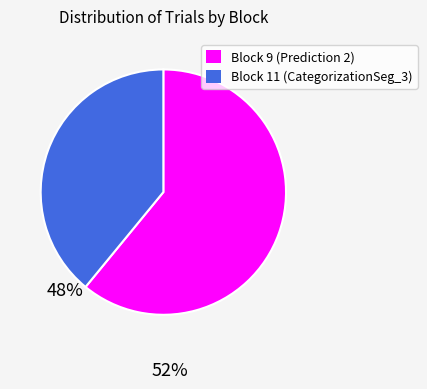

Combined, do Block 11 (CategorizationSeg_3) and Block 9 (Prediction 2) account for over 50%?

Yes